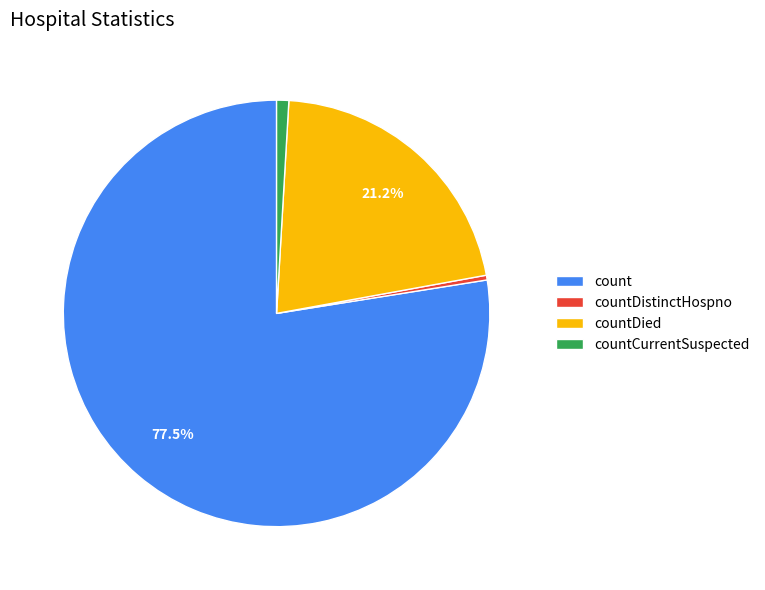

Does countDied account for over 50% of the chart?

No